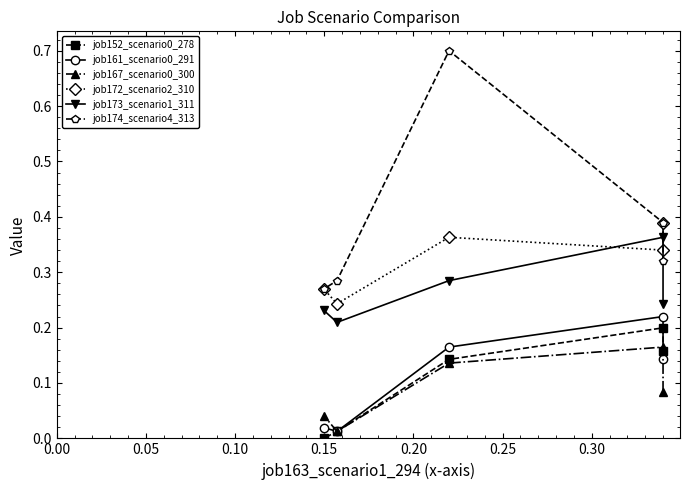

Reading left to right, transcribe all the data shown in this chart.

job152_scenario0_278: 0.2	0.2	0.1	0.0	0.0
job161_scenario0_291: 0.1	0.2	0.2	0.0	0.0
job167_scenario0_300: 0.1	0.2	0.1	0.0	0.0
job172_scenario2_310: 0.4	0.3	0.4	0.2	0.3
job173_scenario1_311: 0.2	0.4	0.3	0.2	0.2
job174_scenario4_313: 0.3	0.4	0.7	0.3	0.3